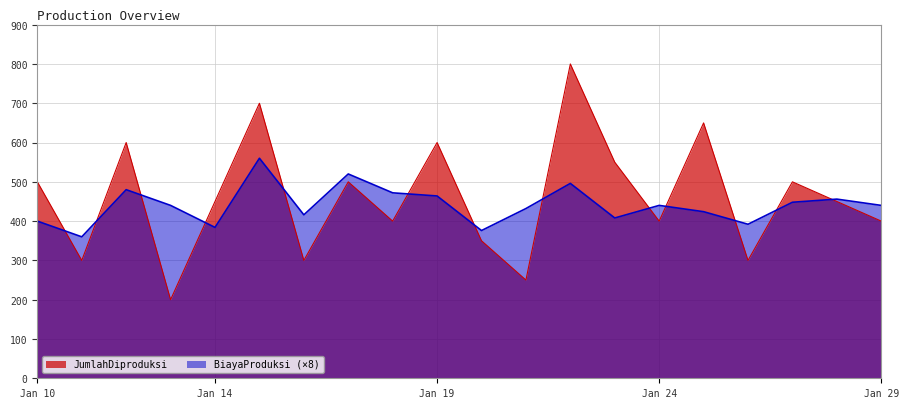

What is the value of the JumlahDiproduksi point at the 11th from the left?

350